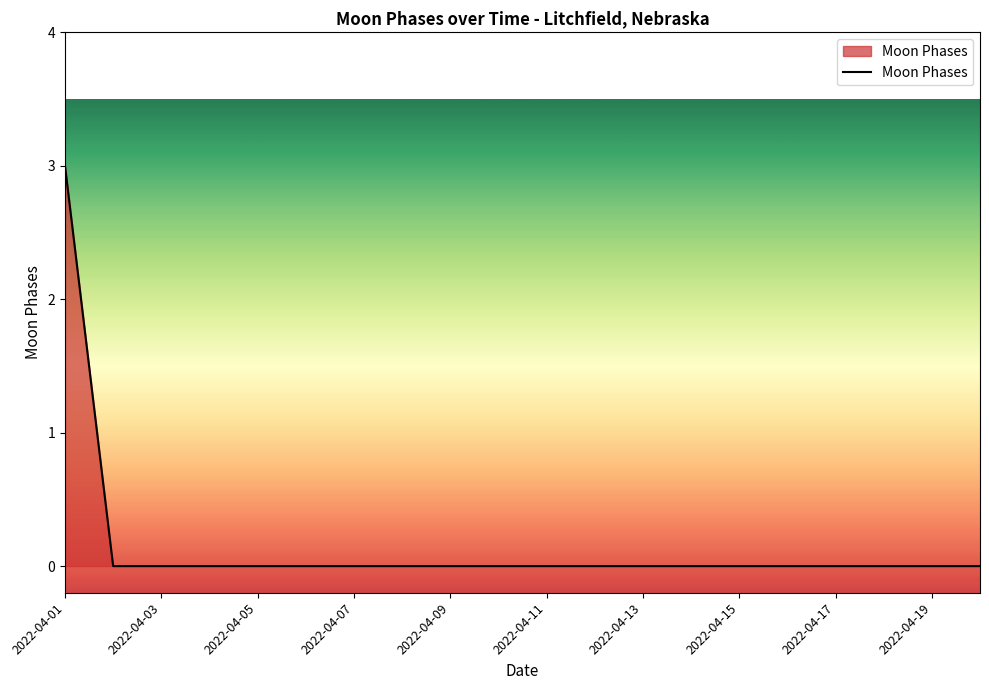

What is the difference between the maximum and minimum values?

3